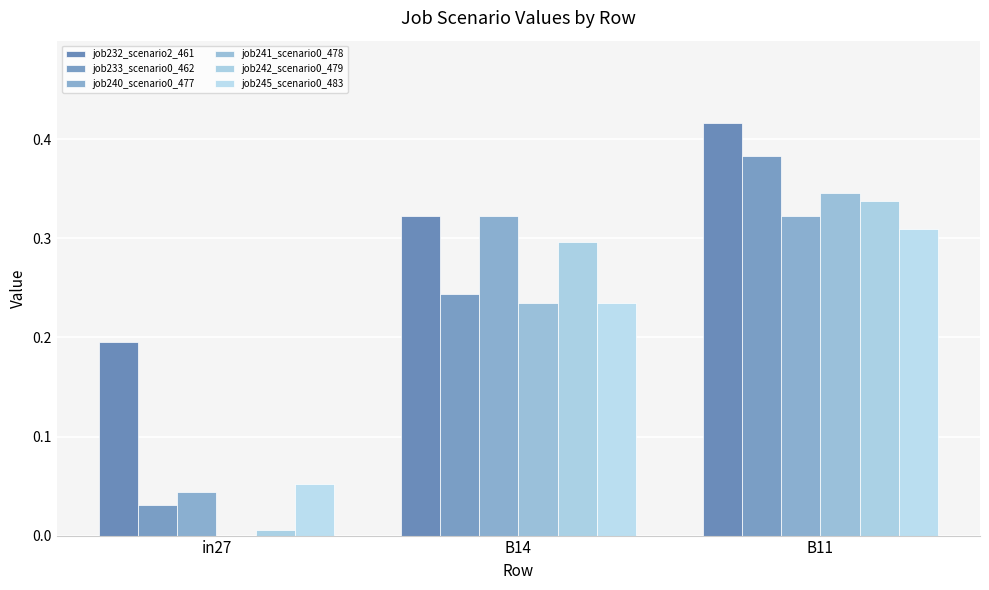

Reading right to left, what are all the values shown in this chart?

job232_scenario2_461: 0.4	0.3	0.2
job233_scenario0_462: 0.4	0.2	0.0
job240_scenario0_477: 0.3	0.3	0.0
job241_scenario0_478: 0.3	0.2	0.0
job242_scenario0_479: 0.3	0.3	0.0
job245_scenario0_483: 0.3	0.2	0.1